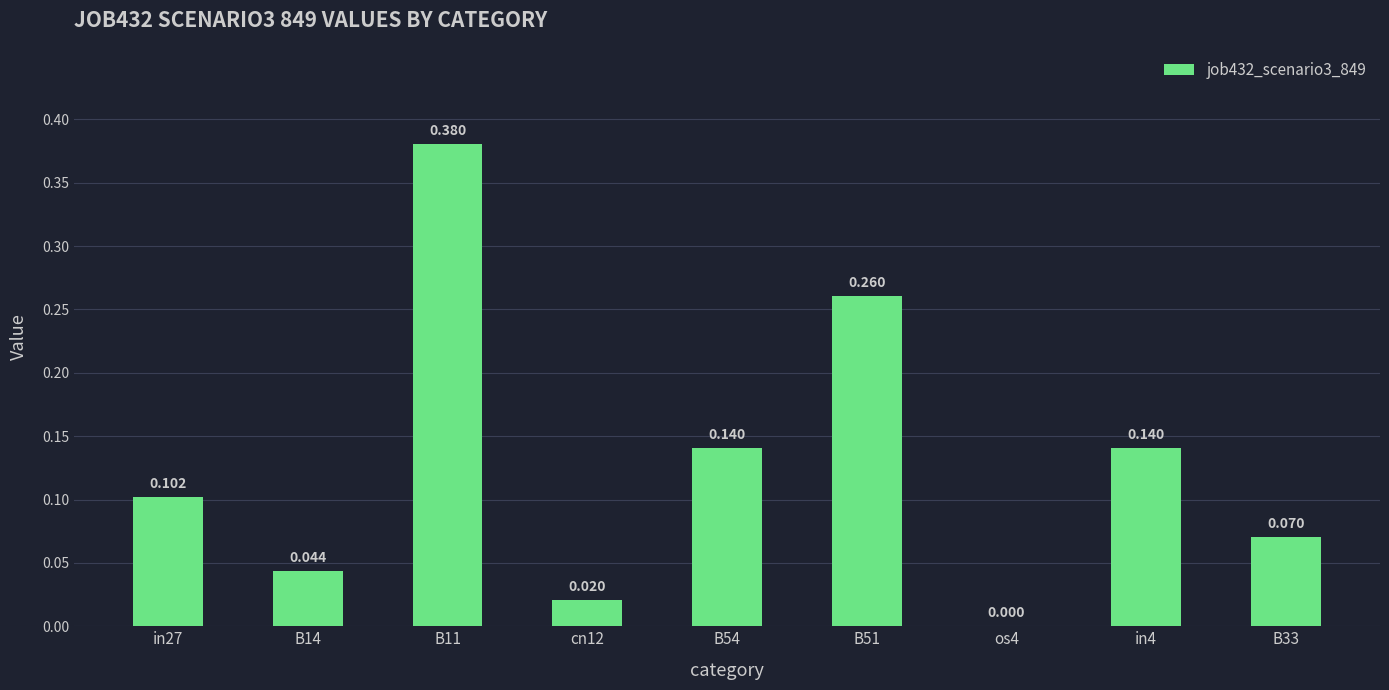

How many values are above zero?

8